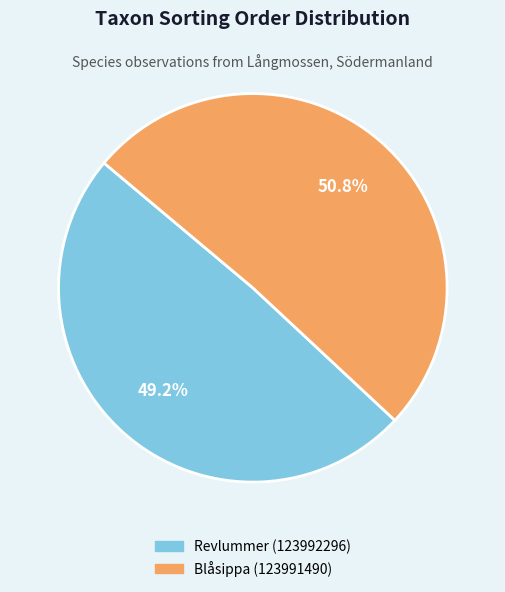

What is the majority slice?

Blåsippa (123991490)